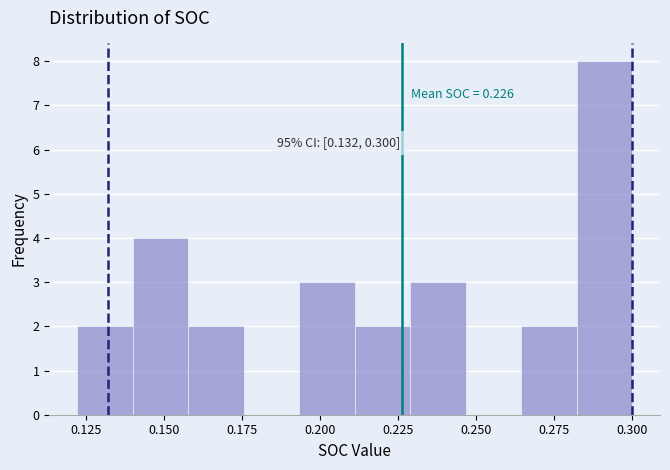

Around what value on the x-axis is the tallest bar? Give the approximate position of its centre, as read against the axis.

0.290